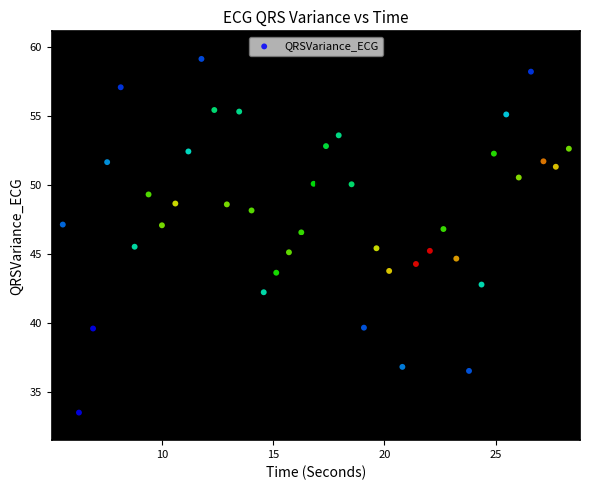

What is the range of X values (max minus min)?

22.7